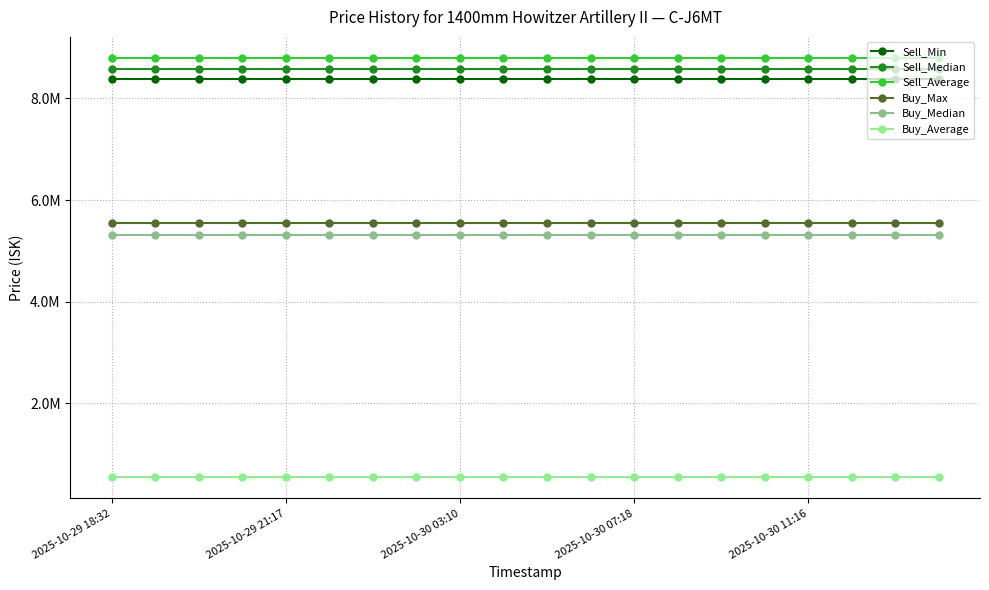

Does the chart display data point markers on the line(s)?

Yes